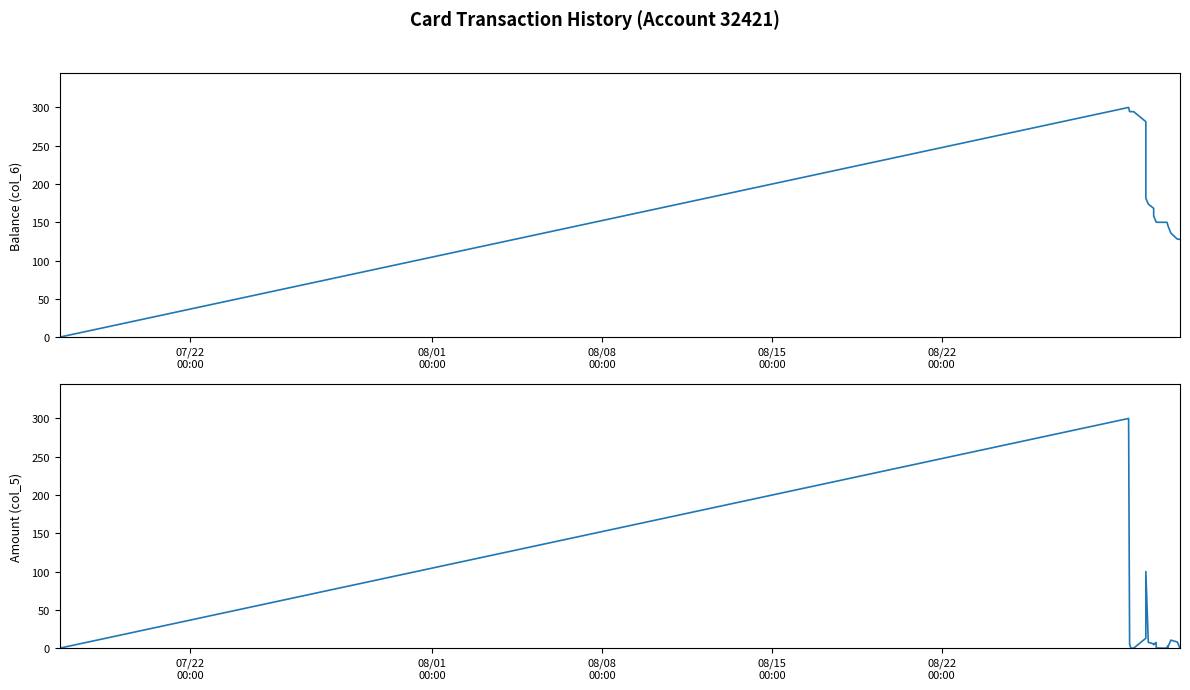

What is the difference between the second highest and minimum values in the Balance (col_6) series?

294.5